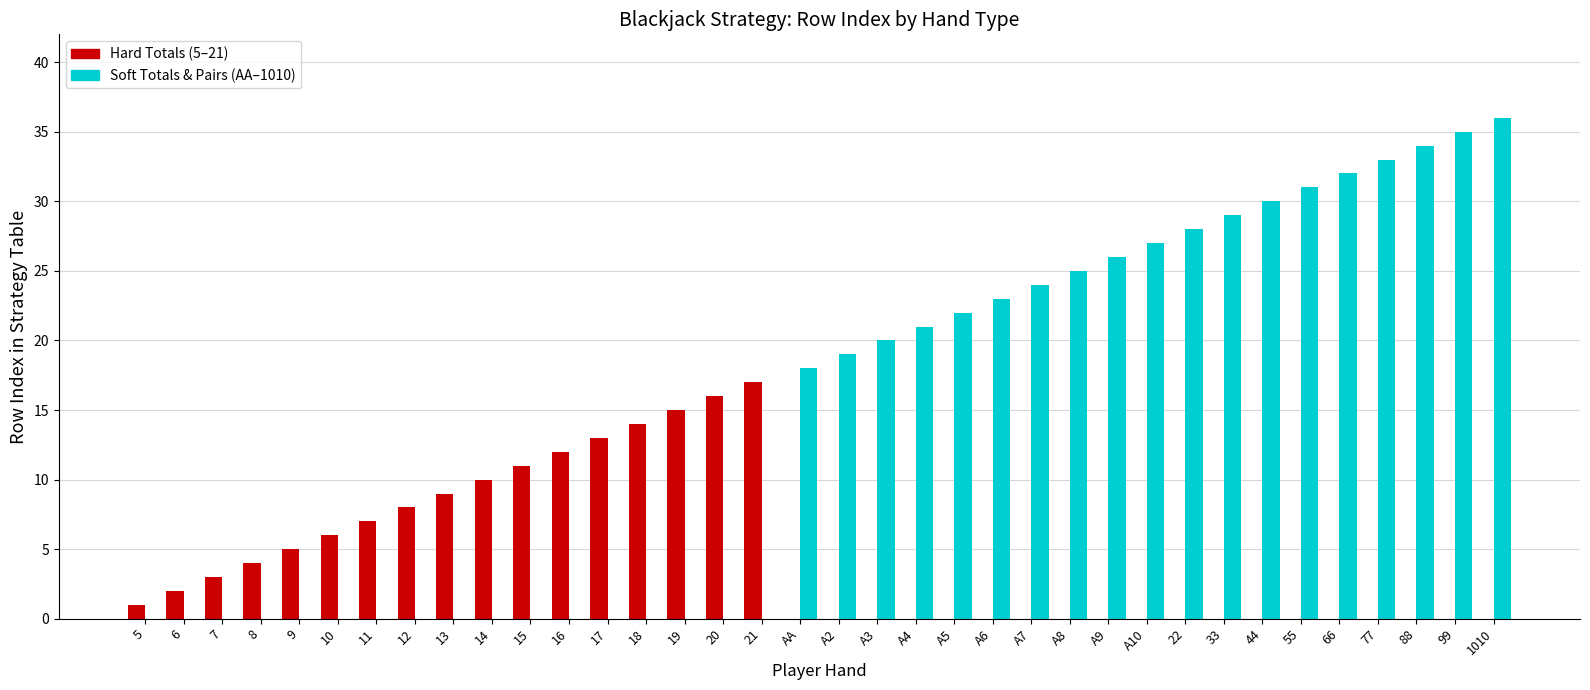

What is the spread (max minus min) of values at AA?

18